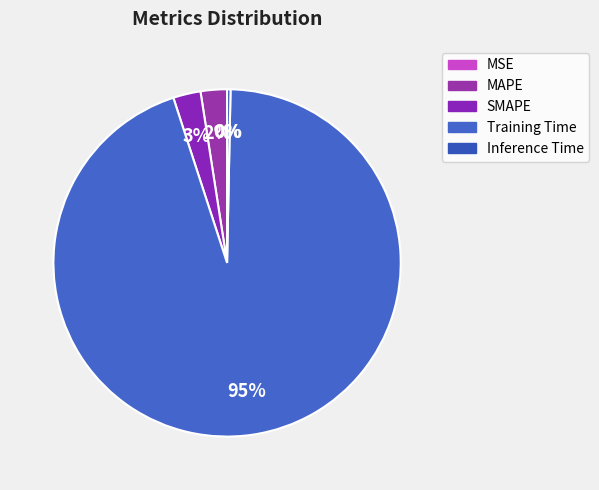

Which has a higher value, Training Time or SMAPE?

Training Time